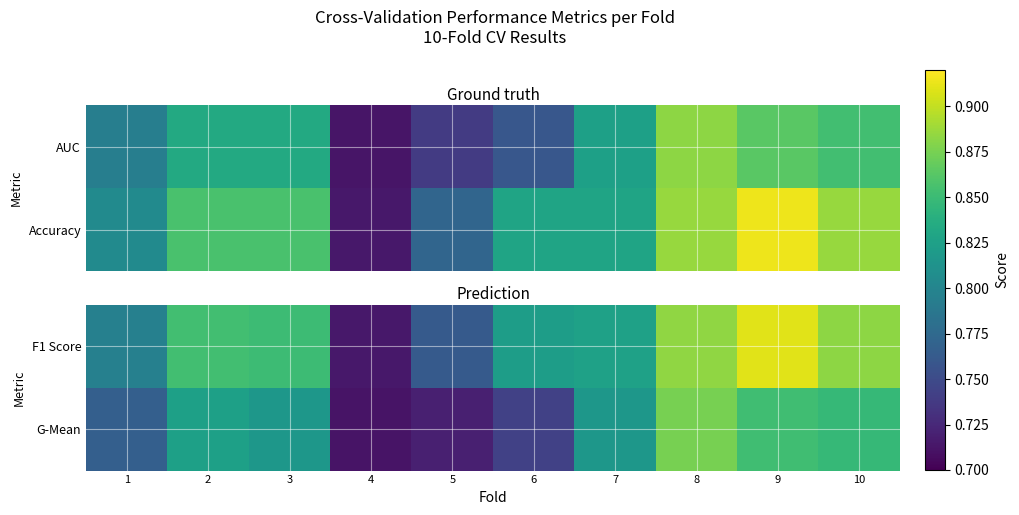

How many G-Mean values are between 0 and 1?

10